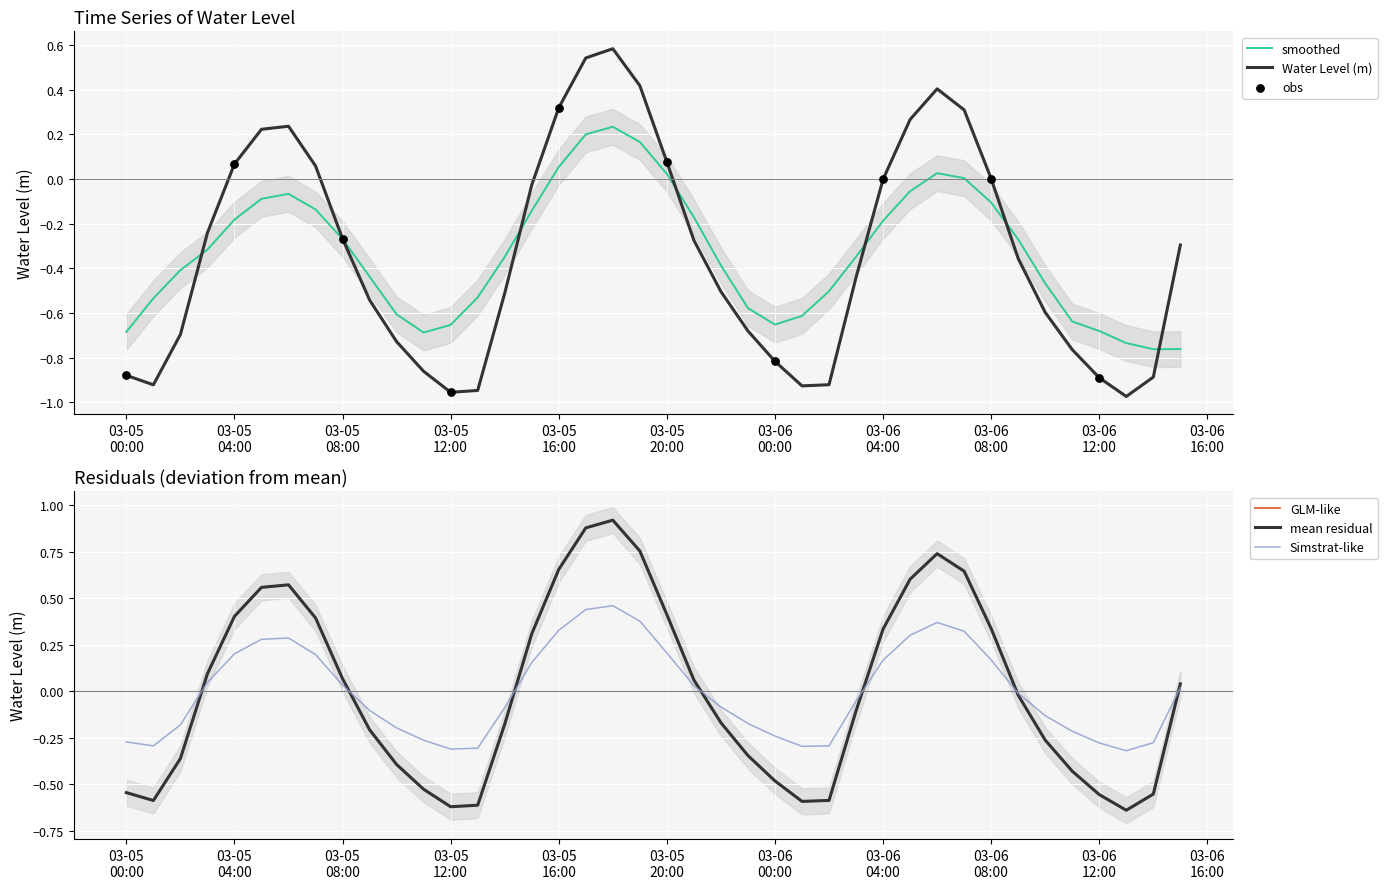

Which has a higher value, 2023-03-05 19:00:00 or 2023-03-06 06:00:00?

2023-03-05 19:00:00